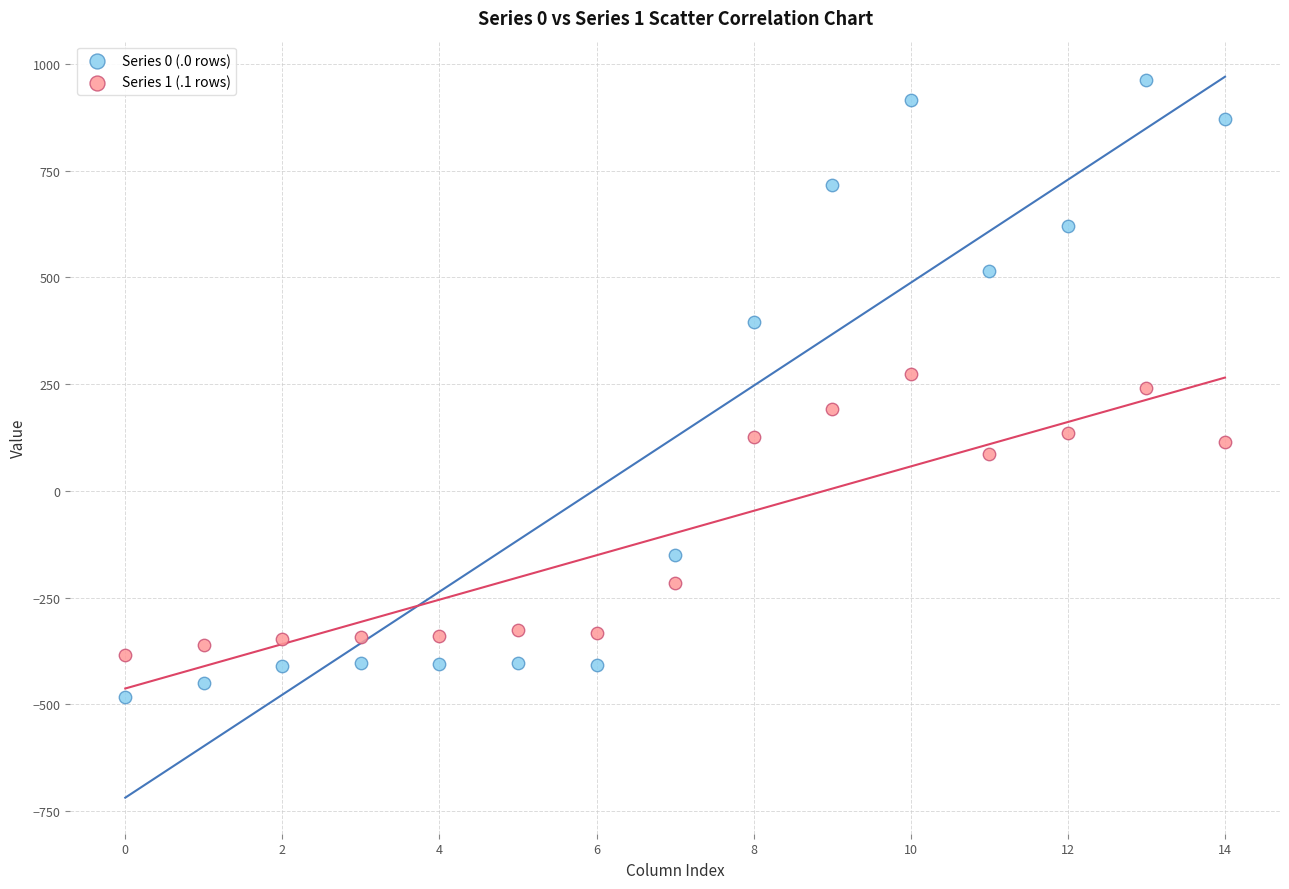

In the Series 1 (.1 rows) series, what Y value is closest to -55?

87.0